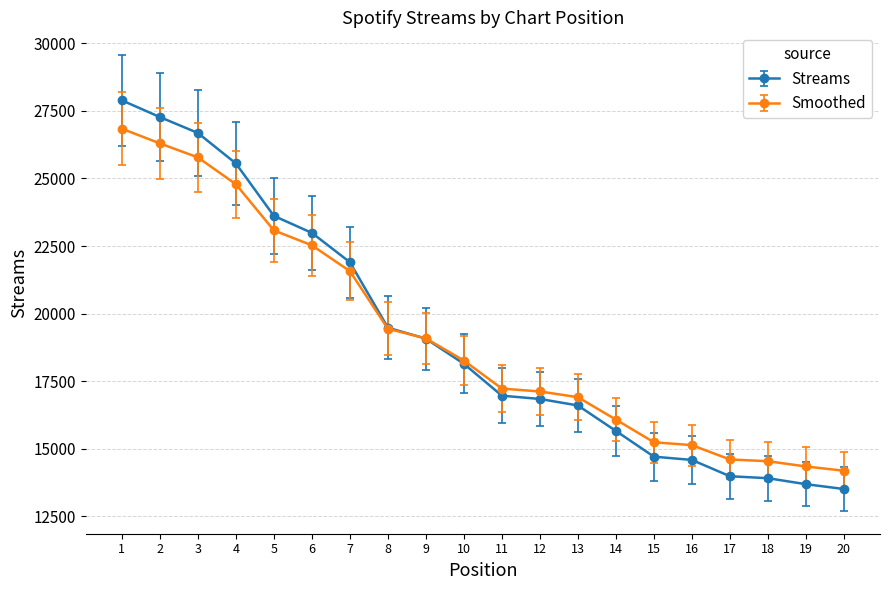

At 3, list the series in order from largest to smallest.

Streams, Smoothed